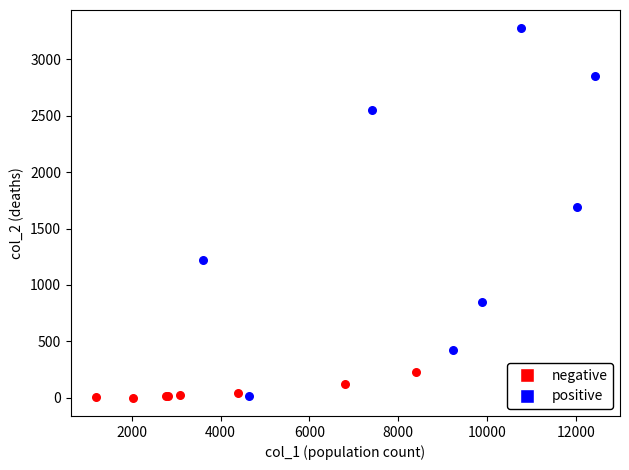

Which series has the widest spread of Y values?

positive